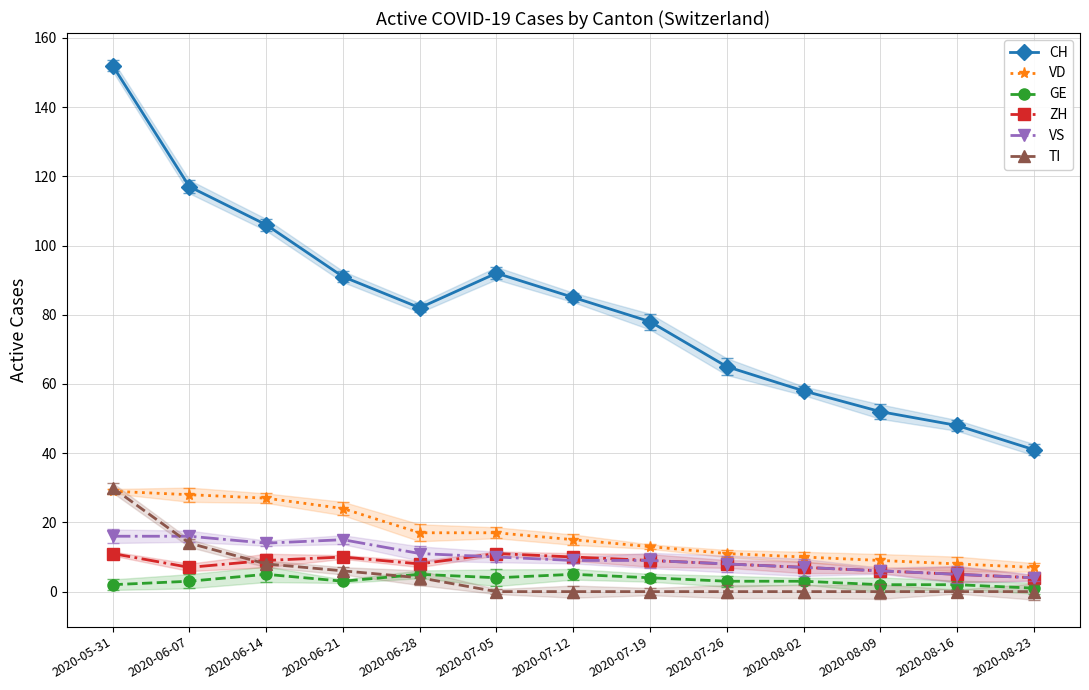

List the series in order of their peak value, highest first.

CH, TI, VD, VS, ZH, GE